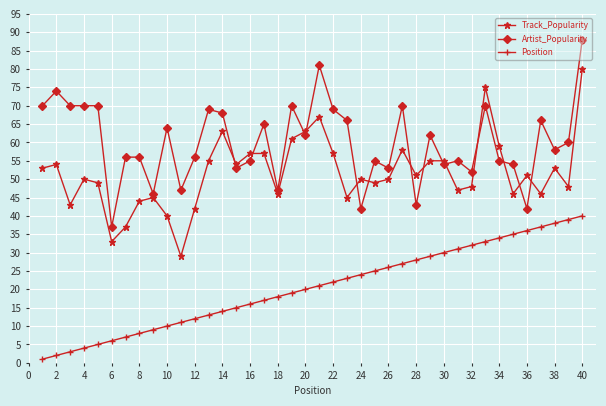

Which series has the largest total across all categories?

Artist_Popularity